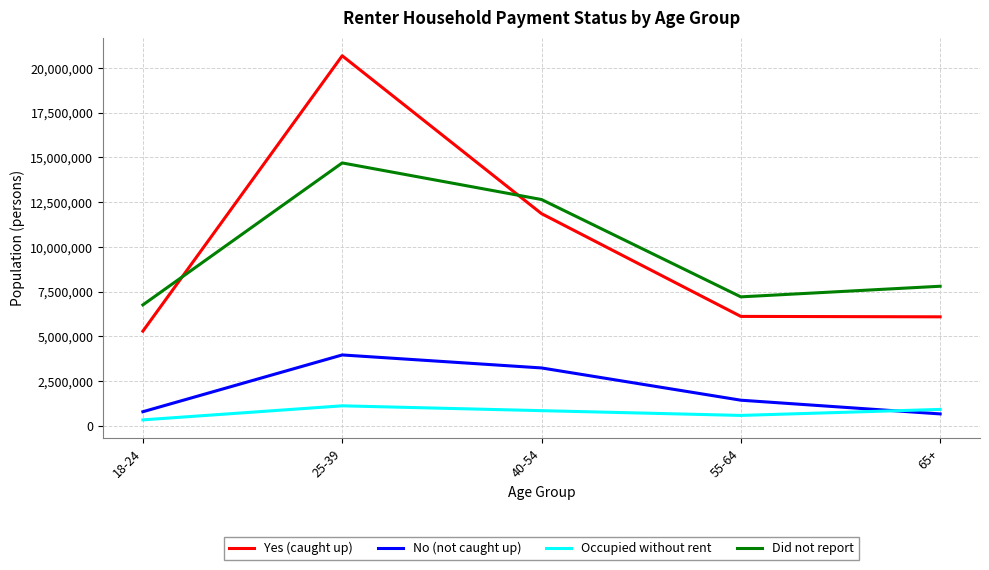

Read the Occupied without rent value at 25-39.

1127101